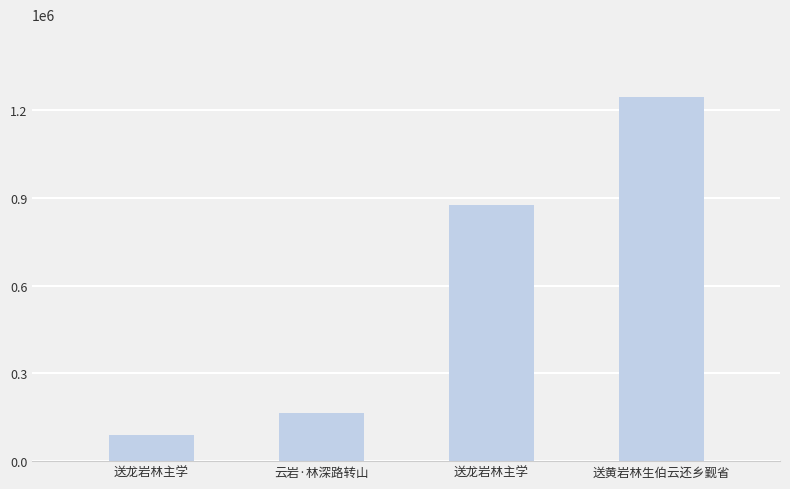

Rank the categories by value from lowest to highest.

送龙岩林主学, 云岩·林深路转山, 送龙岩林主学, 送黄岩林生伯云还乡觐省